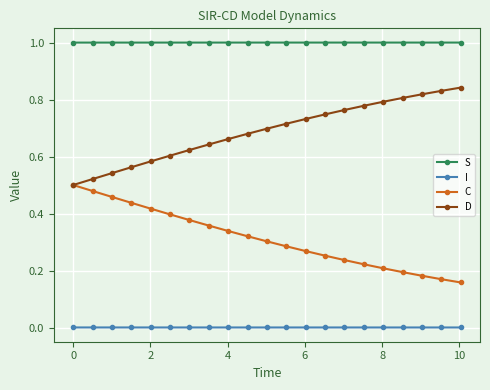

Which series has the largest total across all categories?

S